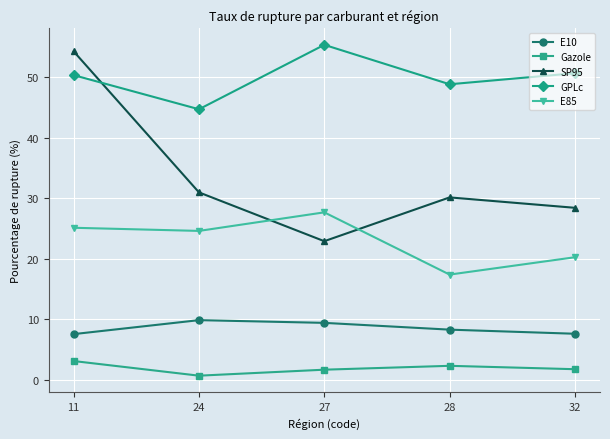

True or false: E85 has a value of 37.7 at 11.

False